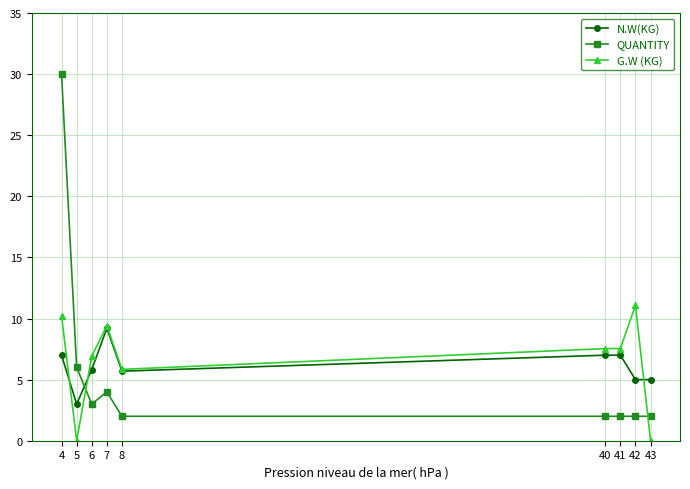

What is the sum of the G.W (KG) values at 43 and 40?

7.5